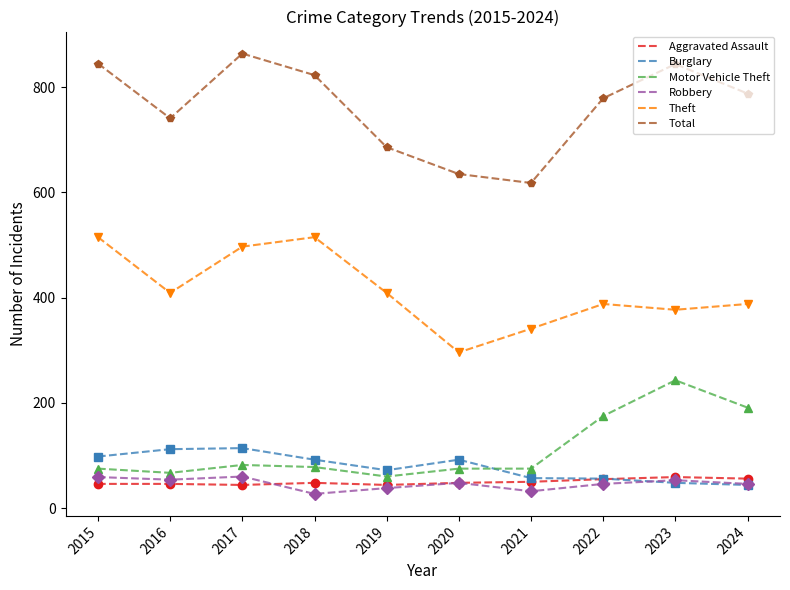

At which category does the chart reach its peak across all series?

2017